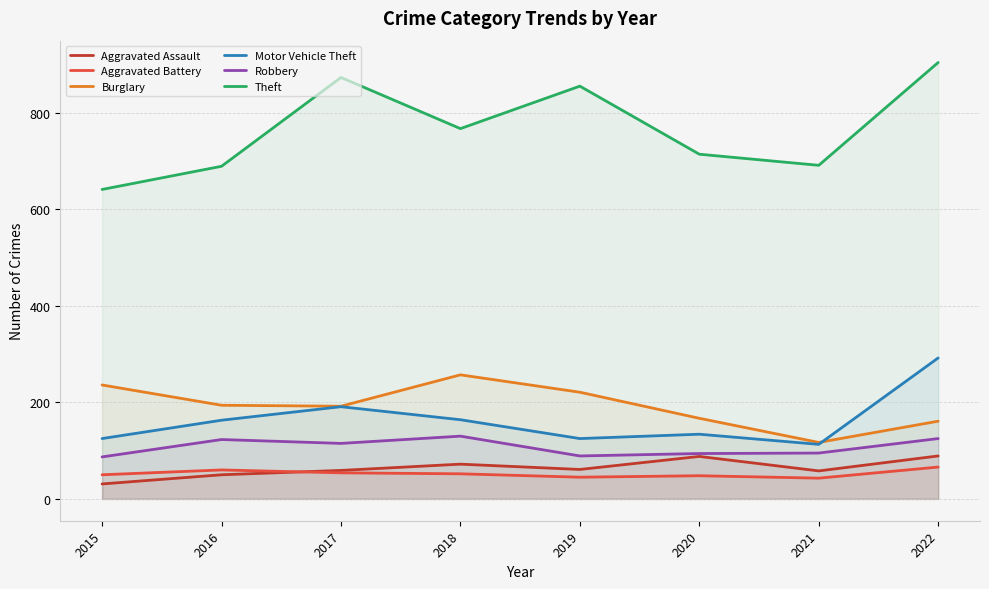

Rank the series at 2018 from lowest to highest value.

Aggravated Battery, Aggravated Assault, Robbery, Motor Vehicle Theft, Burglary, Theft